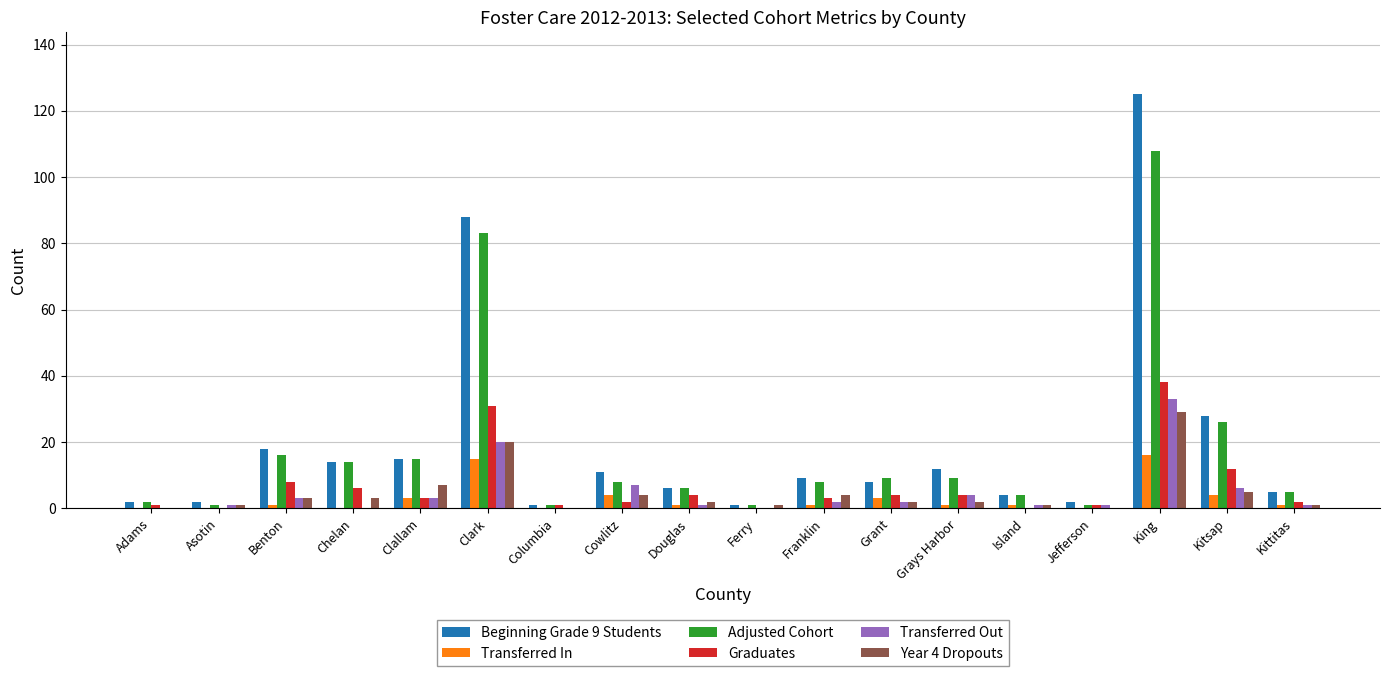

What is the sum of all Transferred Out values?

85